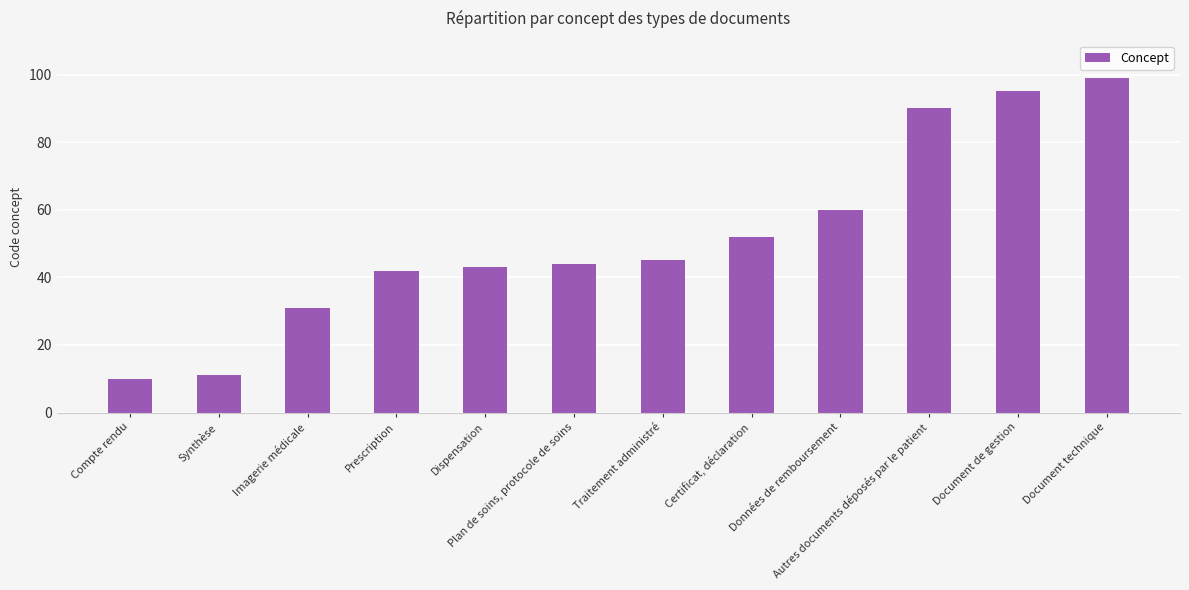

Reading right to left, list all the values displayed in this chart.

Document technique=99	Document de gestion=95	Autres documents déposés par le patient=90	Données de remboursement=60	Certificat, déclaration=52	Traitement administré=45	Plan de soins, protocole de soins=44	Dispensation=43	Prescription=42	Imagerie médicale=31	Synthèse=11	Compte rendu=10